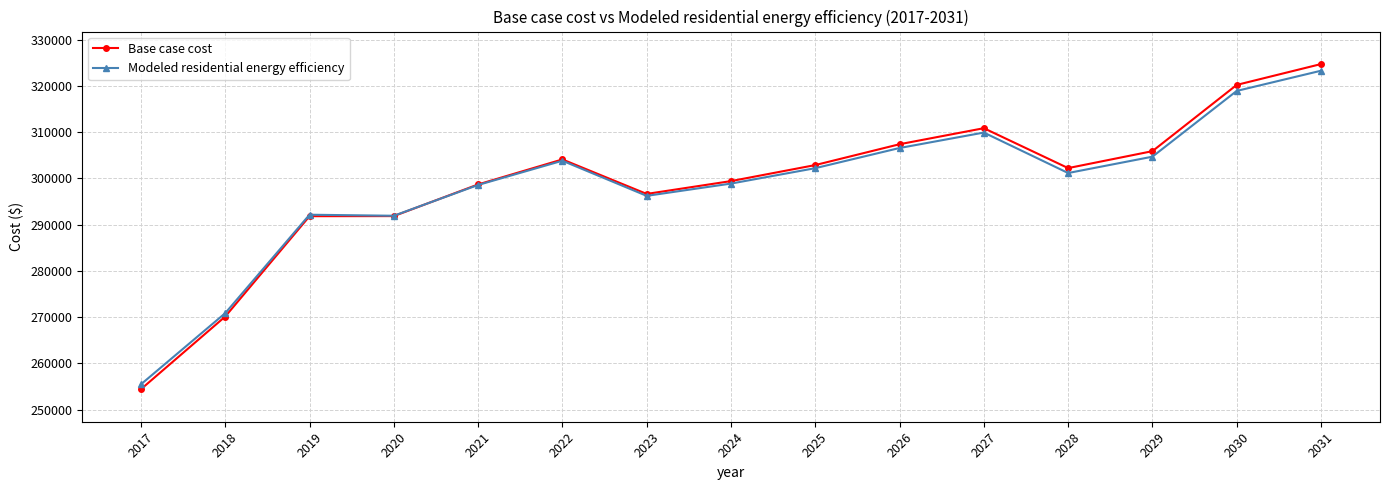

What is the smallest value displayed?

254441.8